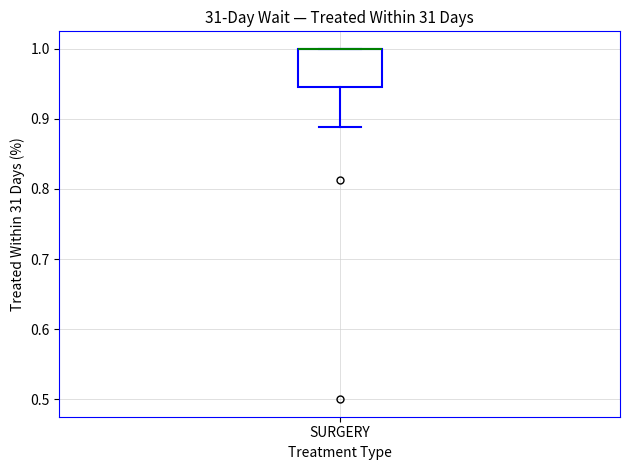

Where is the upper edge of the box for SURGERY on the y-axis? The values are not printed on the chart, so give them approximately, as read against the axis.

1.00